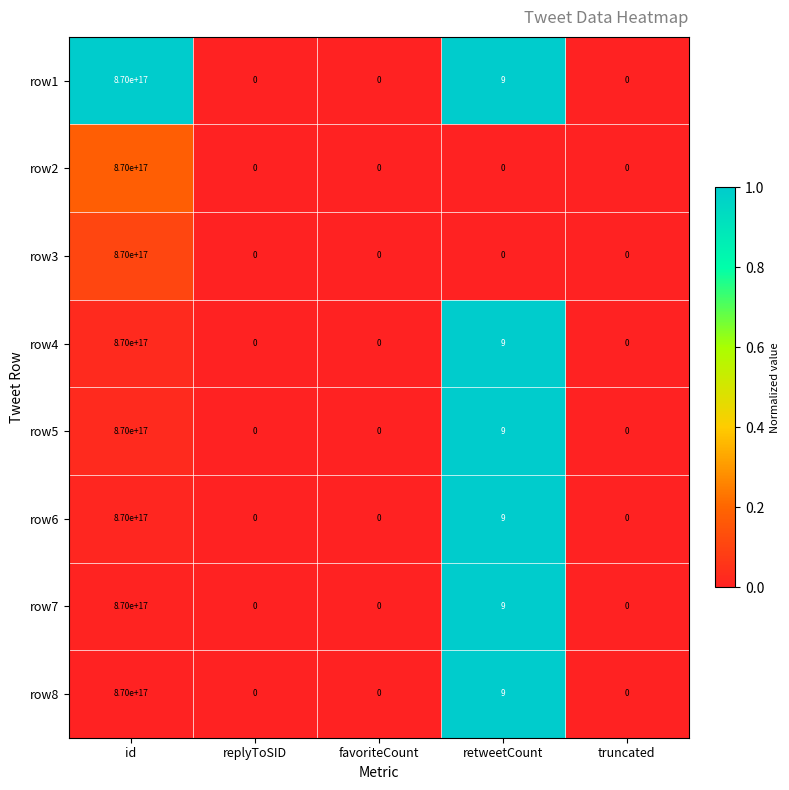

True or false: row2 has a value of 561070380255698496 at id.

False